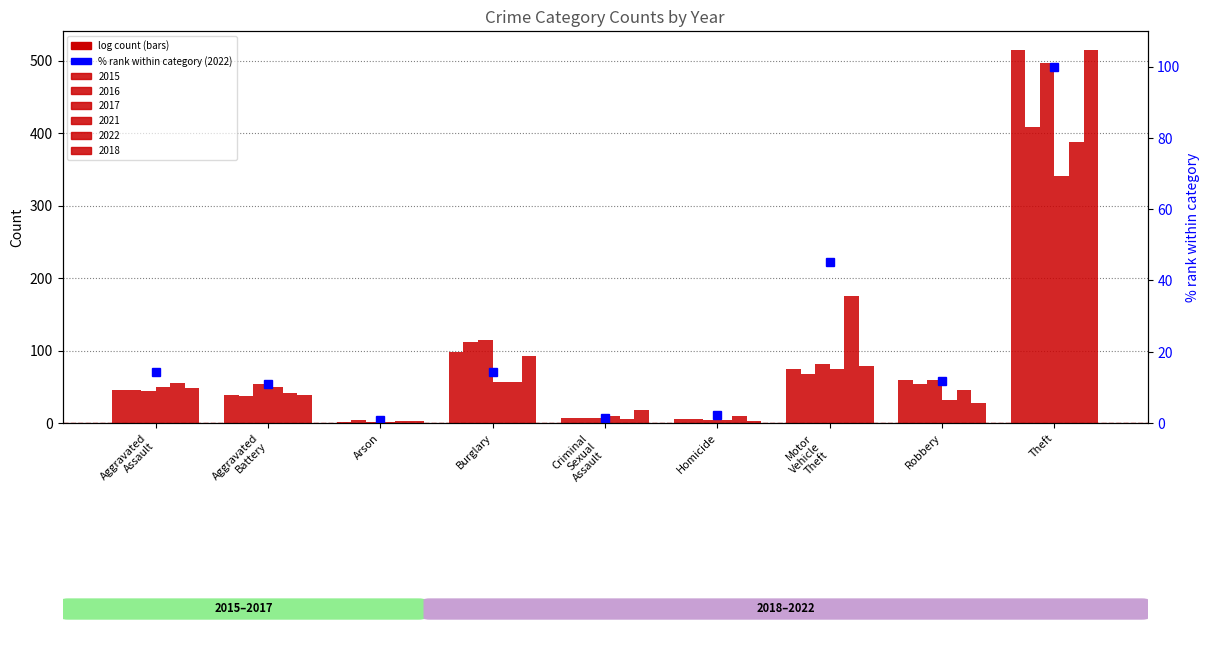

Reading left to right, list all the values displayed in this chart.

14.2	10.8	0.8	14.4	1.3	2.3	45.1	11.9	100.0